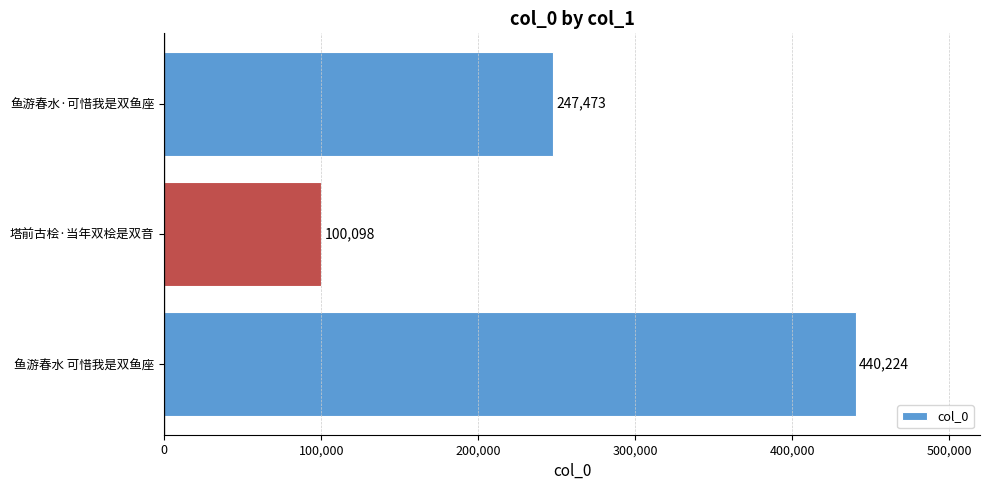

Between 塔前古桧·当年双桧是双音 and 鱼游春水·可惜我是双鱼座, which is larger?

鱼游春水·可惜我是双鱼座